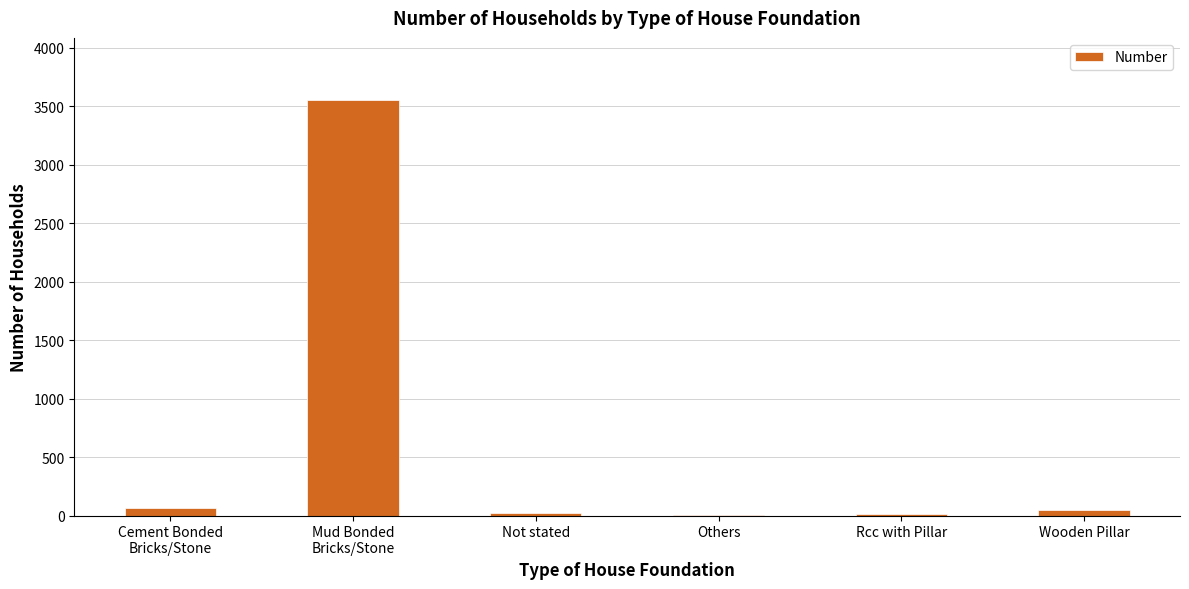

What is the greatest value displayed?

3553